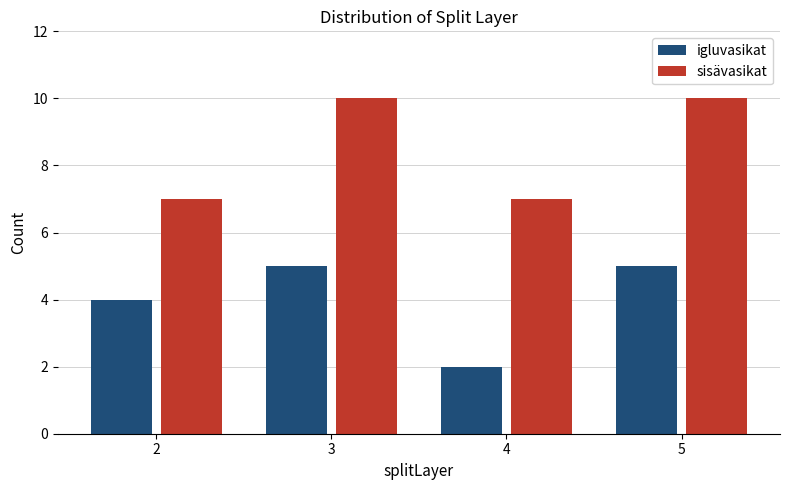

Reading right to left, what are all the values shown in this chart?

igluvasikat: 5=5	4=2	3=5	2=4
sisävasikat: 5=10	4=7	3=10	2=7